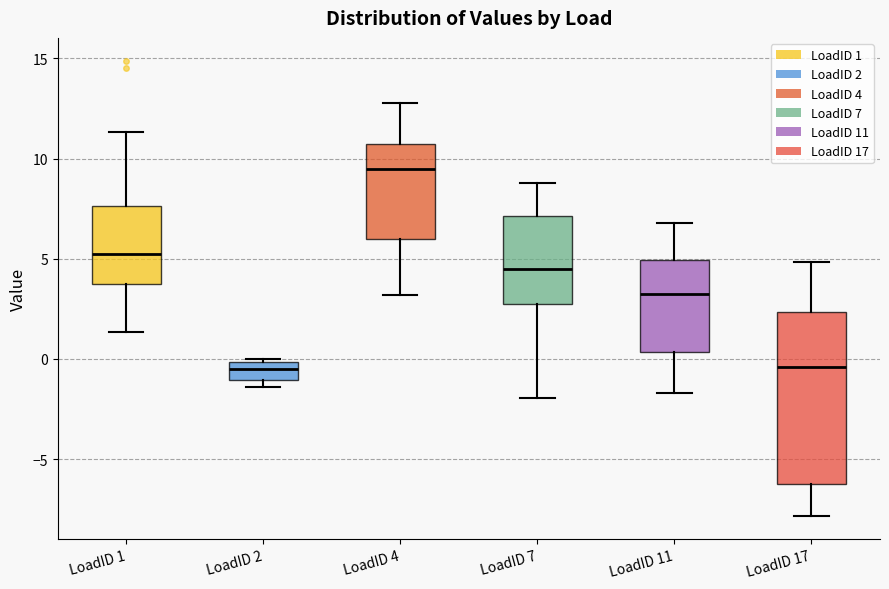

Where is the upper edge of the box for LoadID 11 on the y-axis? The values are not printed on the chart, so give them approximately, as read against the axis.

5.0